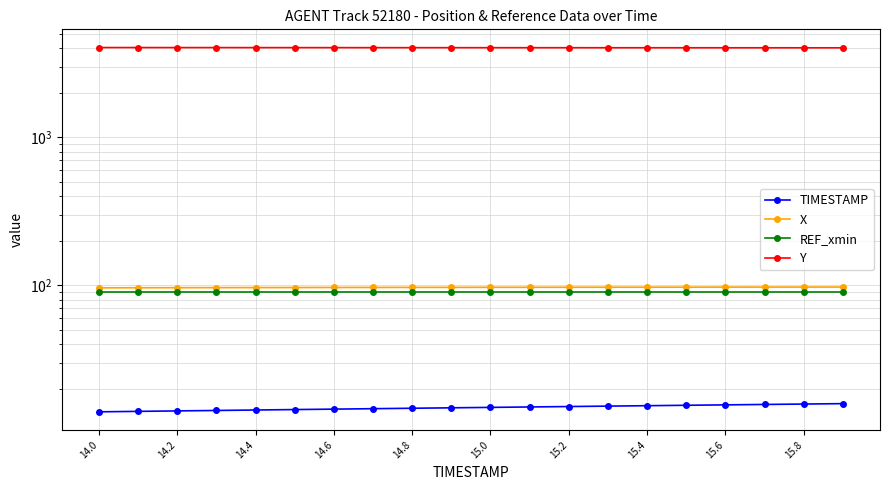

Which series has the largest range (max minus min)?

Y